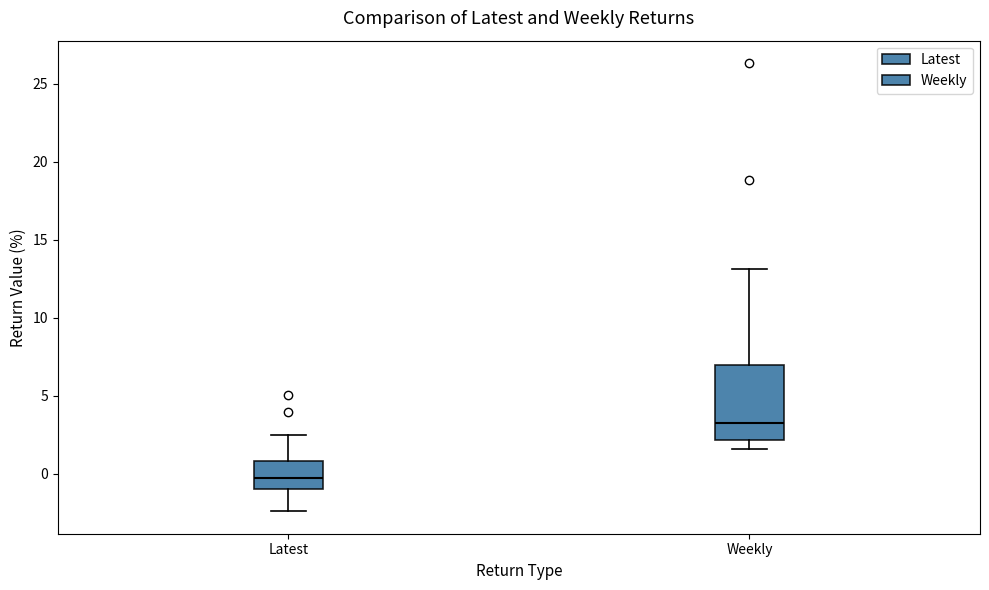

Comparing the boxes themselves (not the whiskers), which one is the tallest?

Weekly